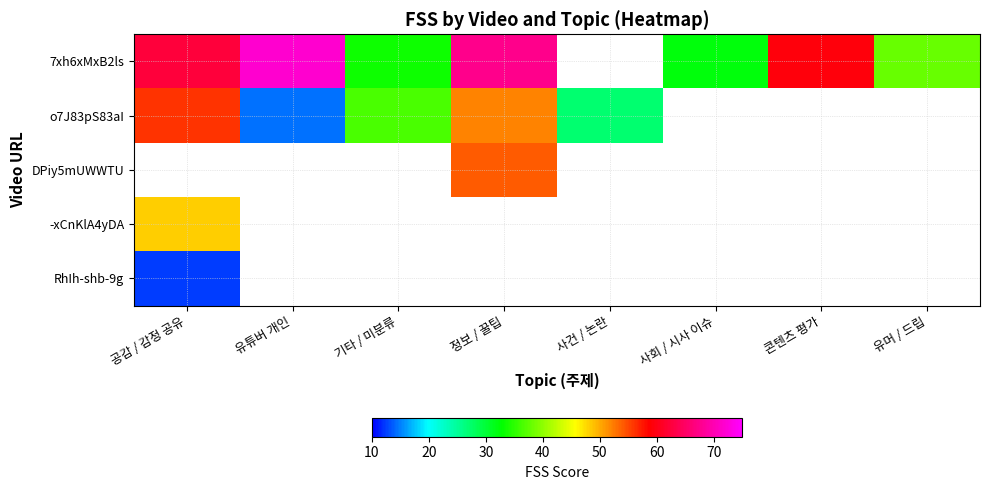

The value of -xCnKlA4yDA at 공감 / 감정 공유 is 48.2. True or false?

True